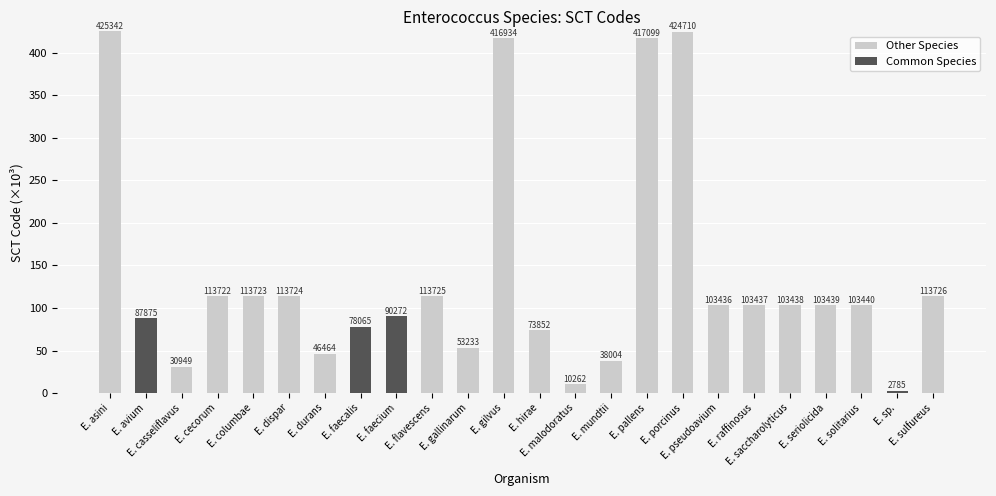

True or false: Other Species has a value of 0.0 at E. faecalis.

True